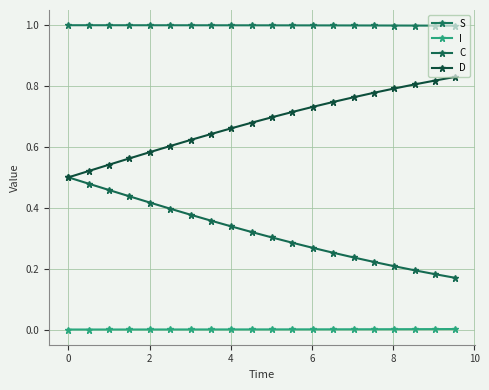

Count the D values in the range 0 to 1.

20